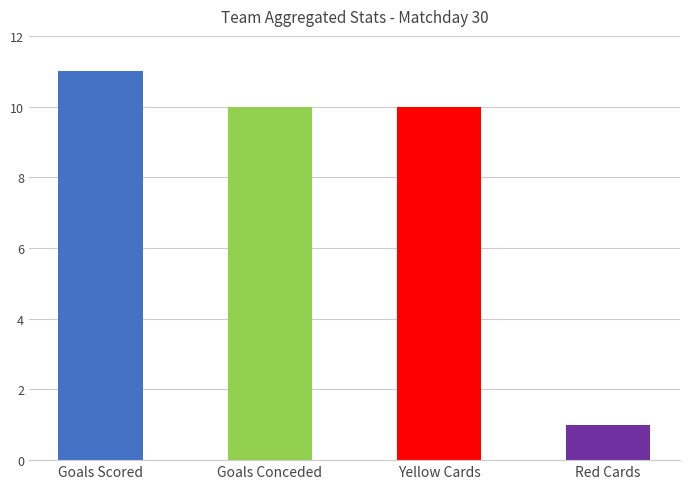

Is the value of Esp (Red Cards) at BOLOGNA greater than the value of Amm (Yellow Cards) at CAGLIARI?

No